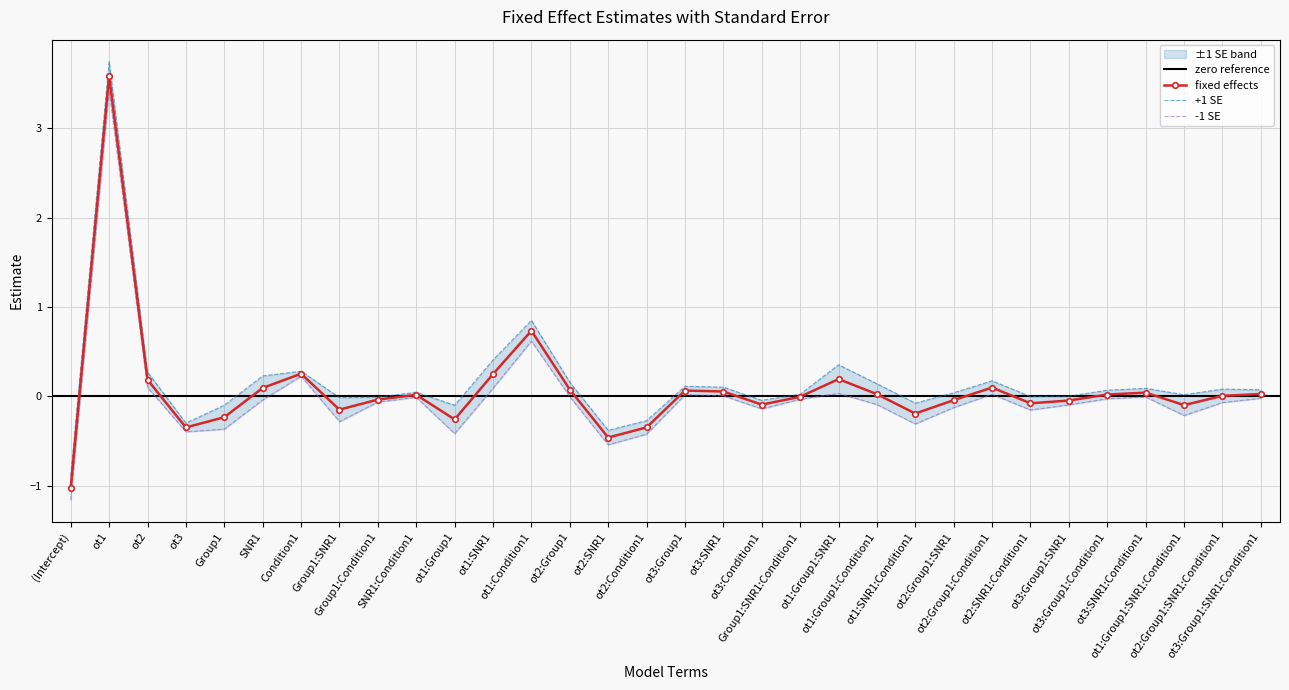

Count the number of data series in this chart.

1